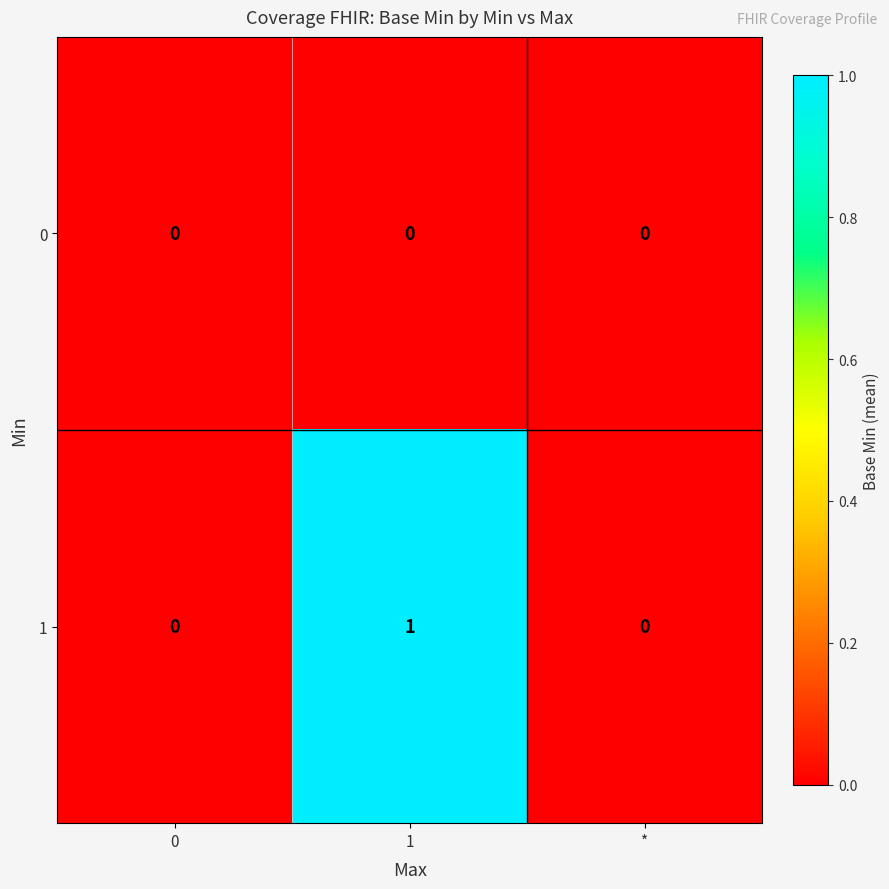

List the series in order of their overall mean, highest first.

1, 0